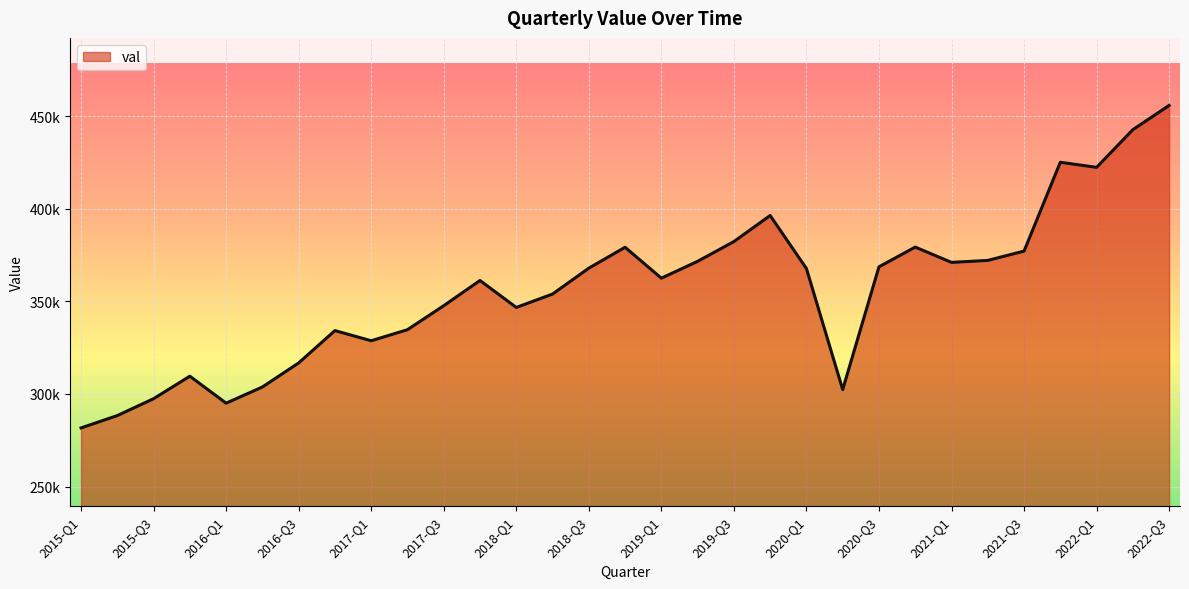

What is the difference between the second highest and minimum values?

161055.1